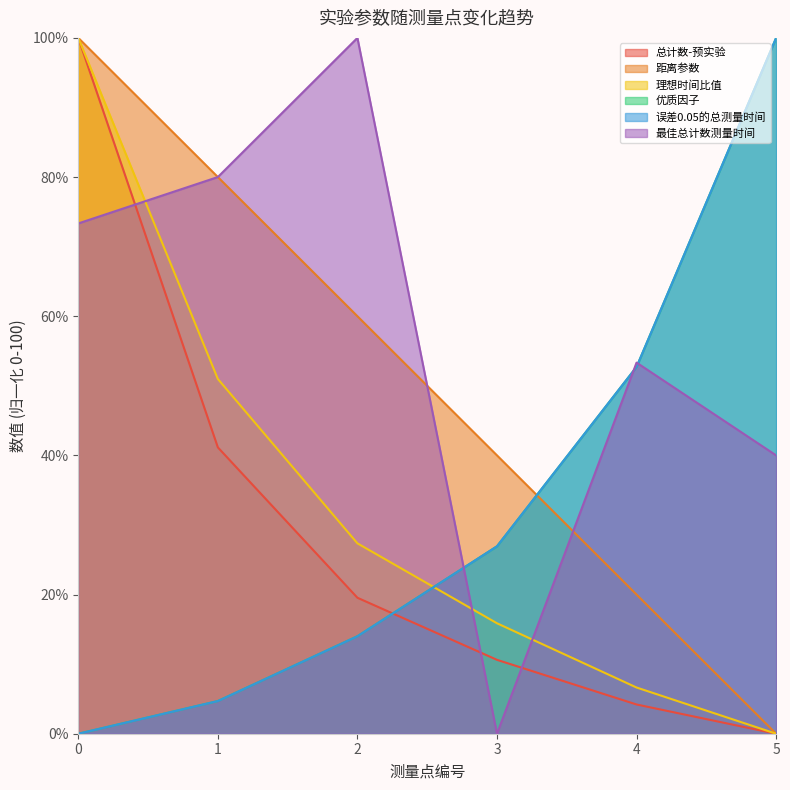

Which series has the largest total across all categories?

最佳总计数测量时间